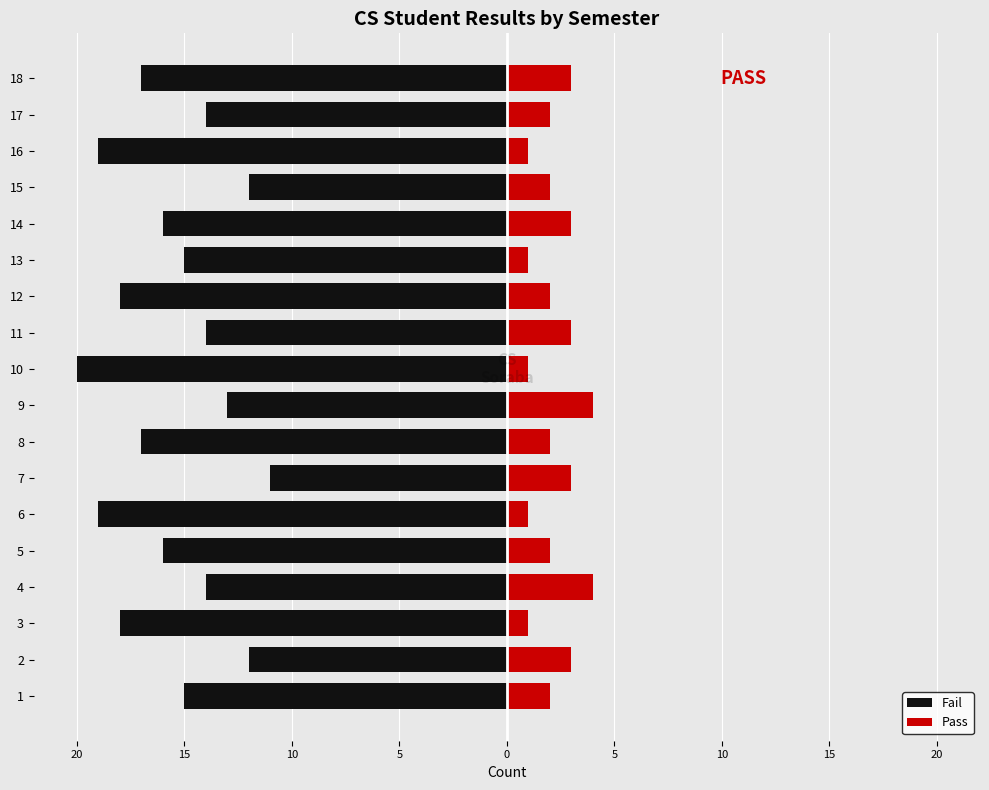

The value of Pass at 11 is 2. True or false?

False